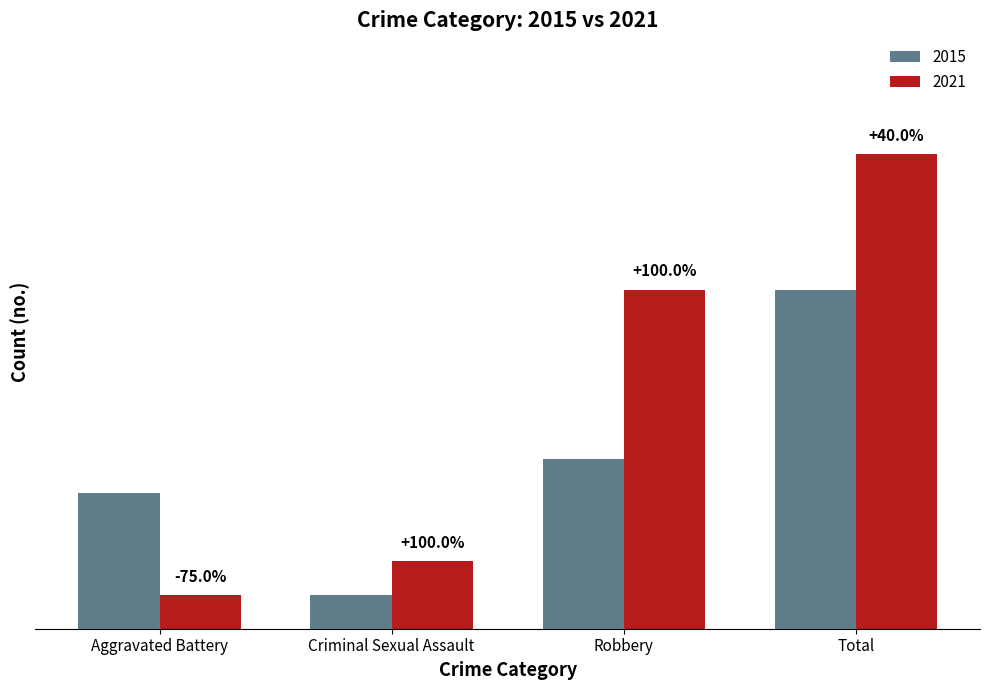

Which series has the largest range (max minus min)?

2021